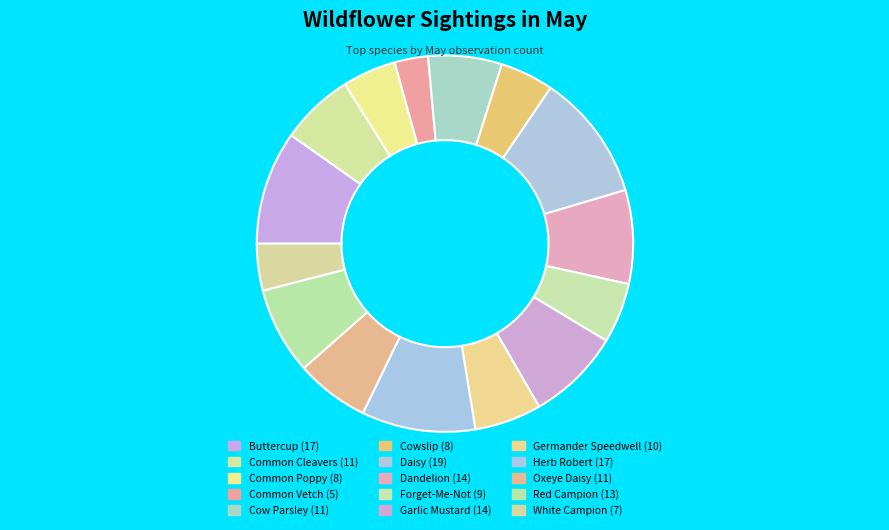

What percentage is the White Campion slice, to the nearest percent?

4%